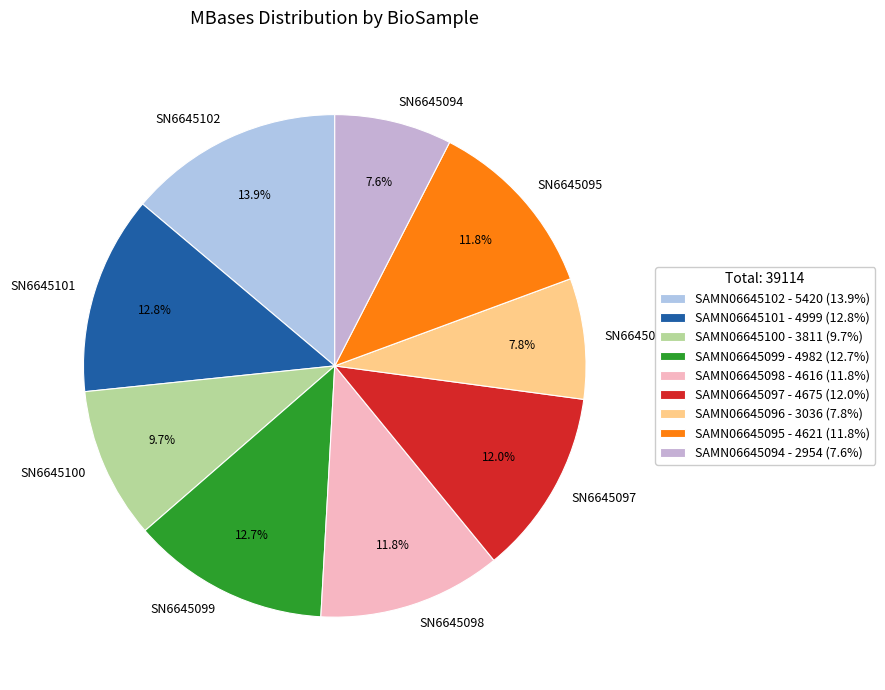

To the nearest percent, what is the difference between the largest and smallest slice percentages?

6%